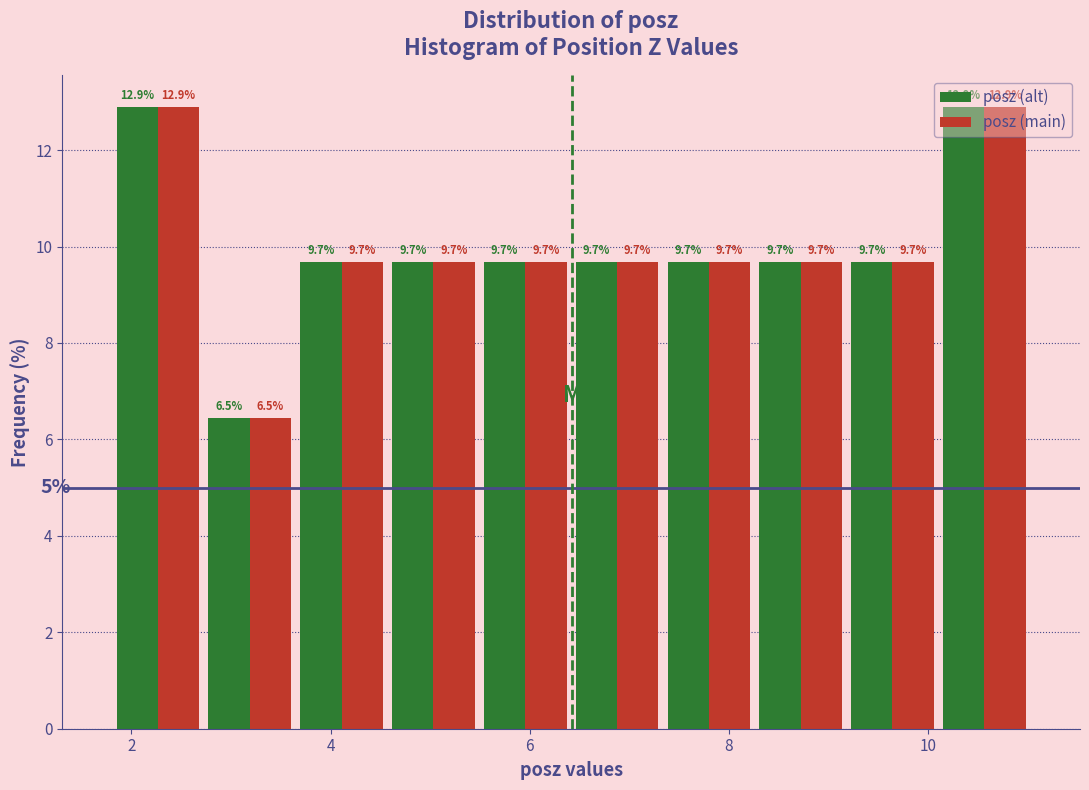

Reading left to right, list every range on the x-axis with the height of the bar of each series over it. The bar edges are not printed on the chart, so give them approximately, as read against the axis.

1.8 to 2.8: posz (alt)=12.9	posz (main)=12.9
2.8 to 3.6: posz (alt)=6.5	posz (main)=6.5
3.6 to 4.6: posz (alt)=9.7	posz (main)=9.7
4.6 to 5.4: posz (alt)=9.7	posz (main)=9.7
5.4 to 6.4: posz (alt)=9.7	posz (main)=9.7
6.4 to 7.4: posz (alt)=9.7	posz (main)=9.7
7.4 to 8.2: posz (alt)=9.7	posz (main)=9.7
8.2 to 9.2: posz (alt)=9.7	posz (main)=9.7
9.2 to 10.2: posz (alt)=9.7	posz (main)=9.7
10.2 to 11.0: posz (alt)=12.9	posz (main)=12.9